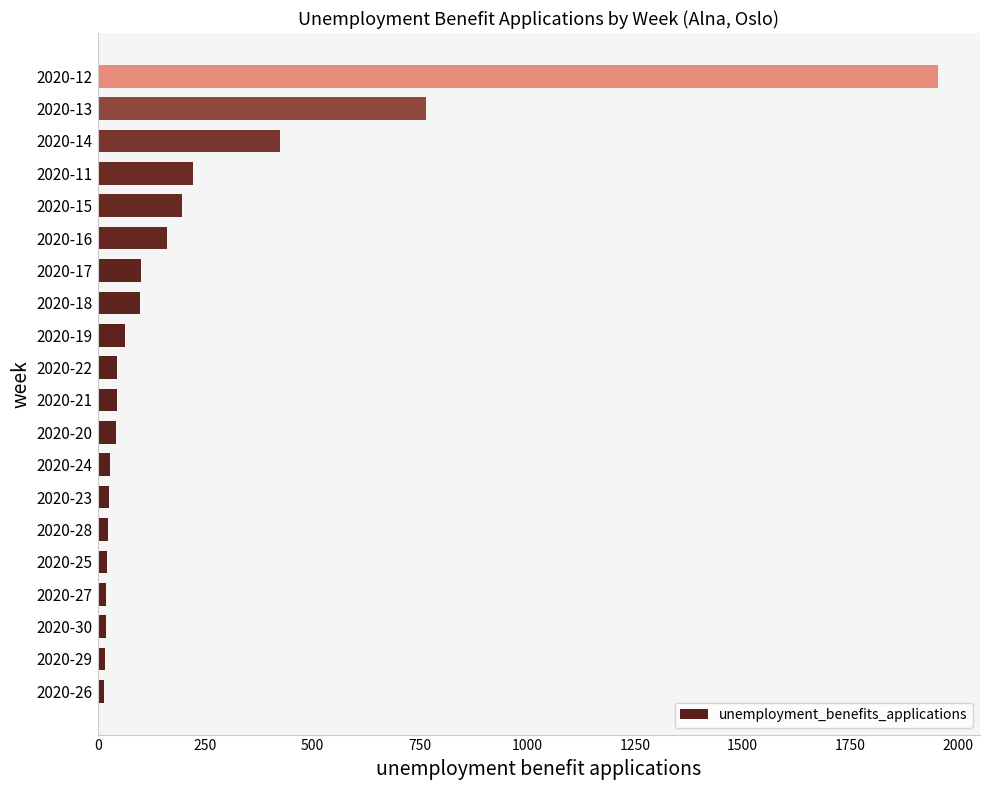

Between 2020-18 and 2020-20, which is larger?

2020-18